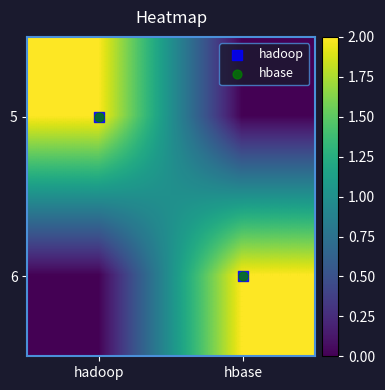

Which label corresponds to the largest value in the chart?

hadoop